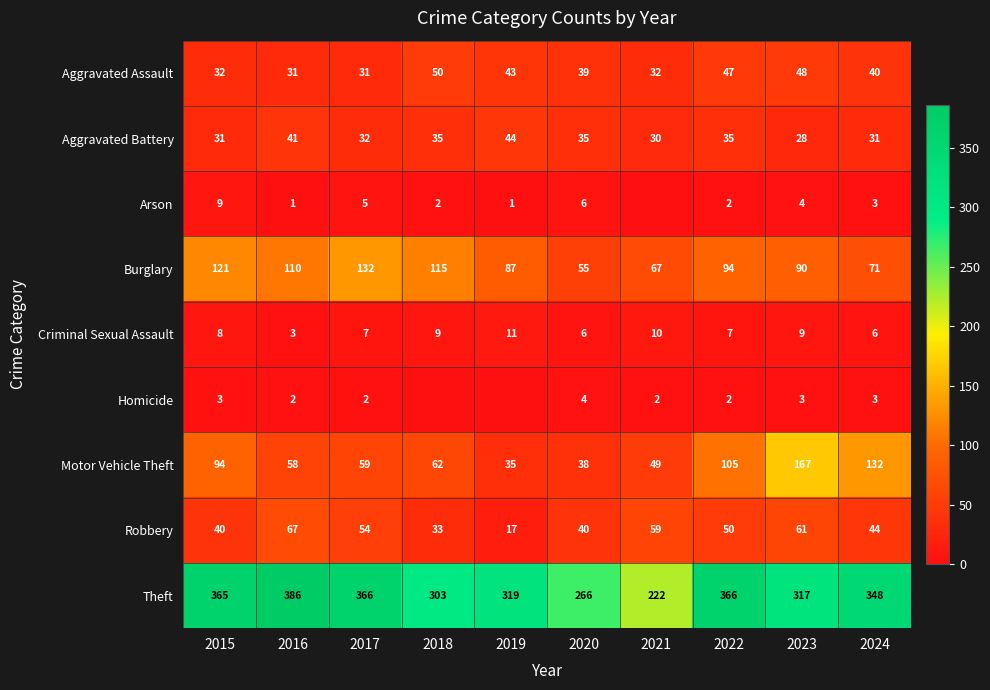

What is the maximum value for Robbery?

67